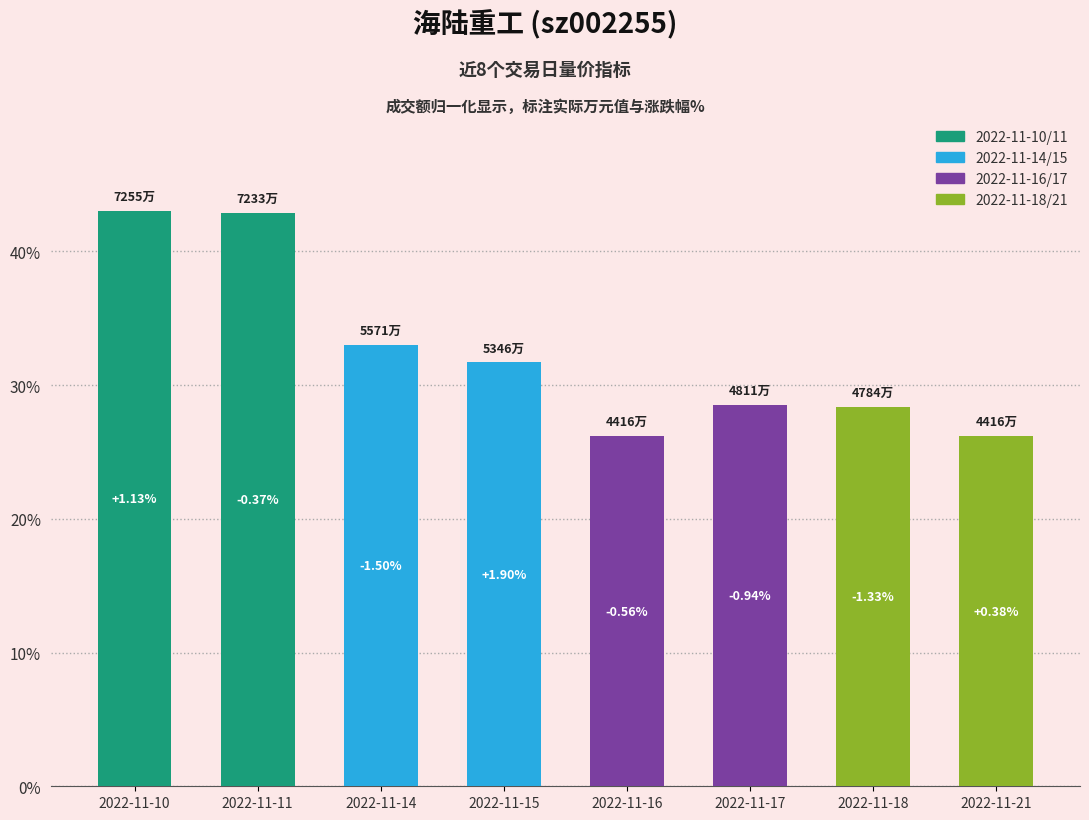

How many bars are there in total?

8